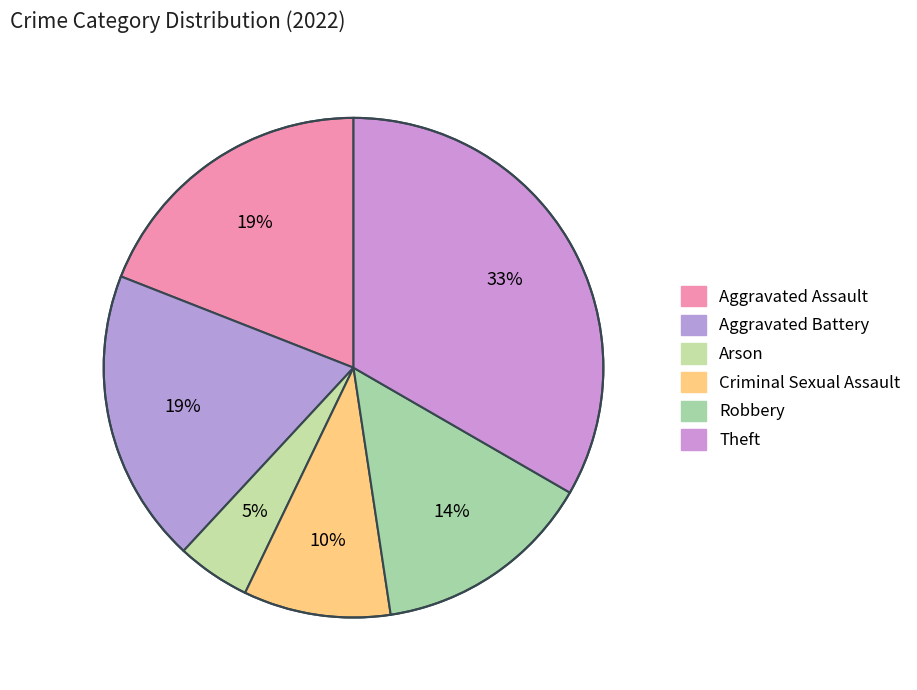

Between Aggravated Battery and Arson, which is larger?

Aggravated Battery